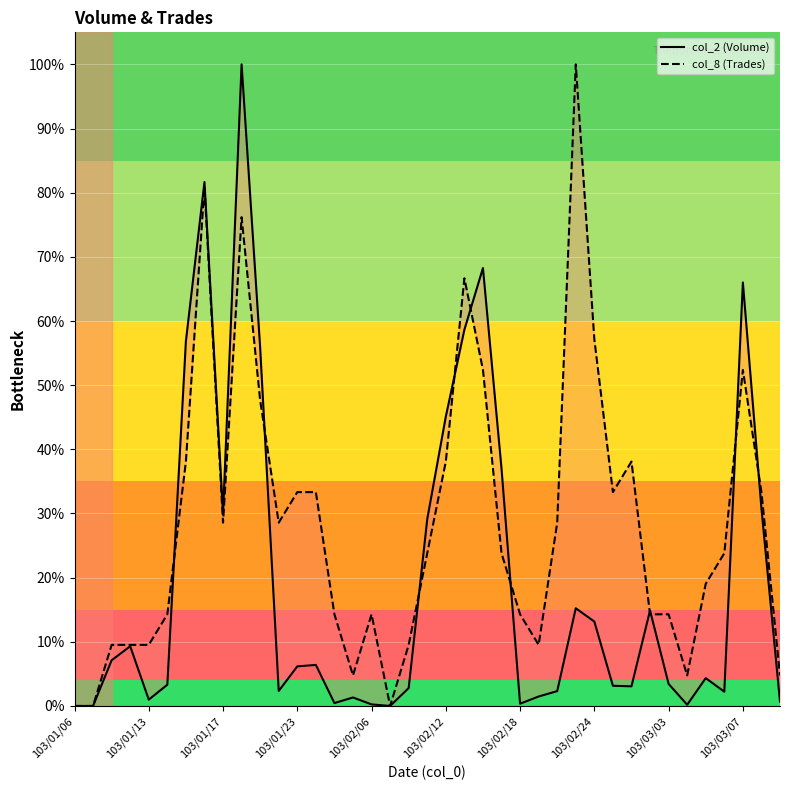

After their last crossing, which series has the higher values: col_8 (Trades) or col_2 (Volume)?

col_8 (Trades)